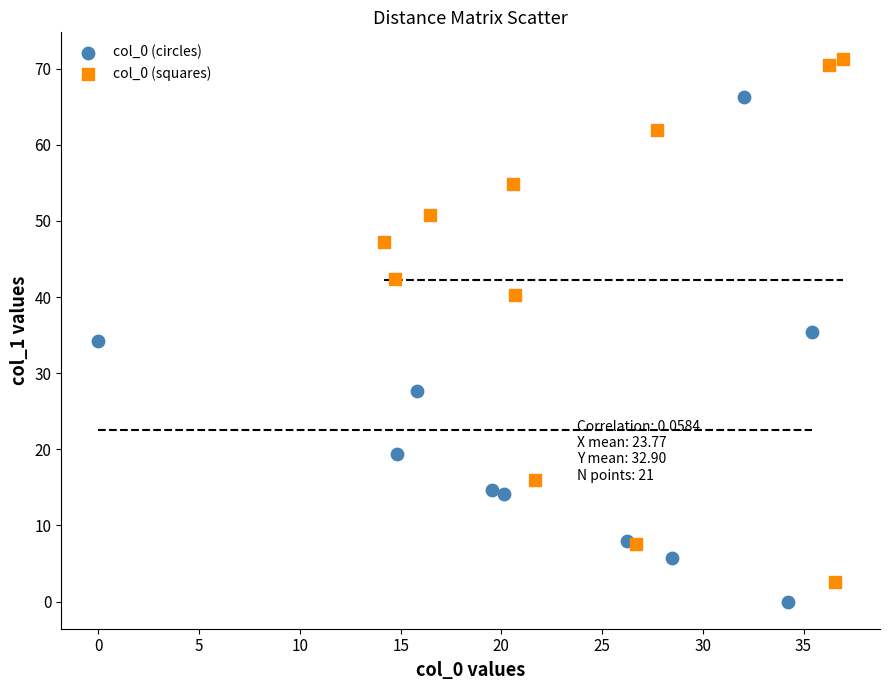

Which series contains the lowest Y value?

col_0 (circles)